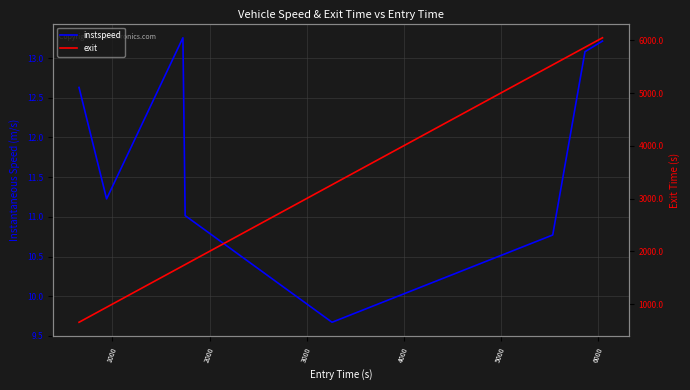

Count the number of categories in the chart.

8